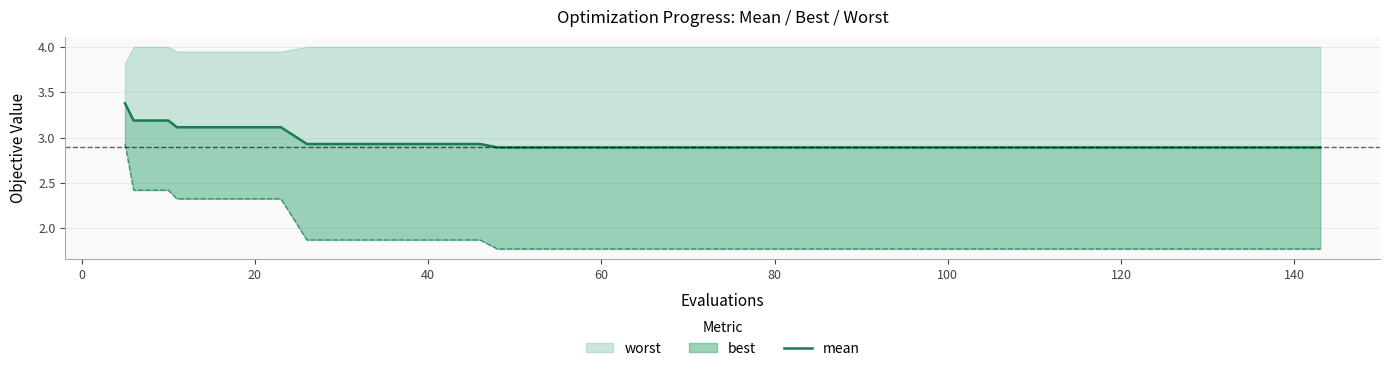

The chart shows a value of 4.9 at 14. True or false?

False